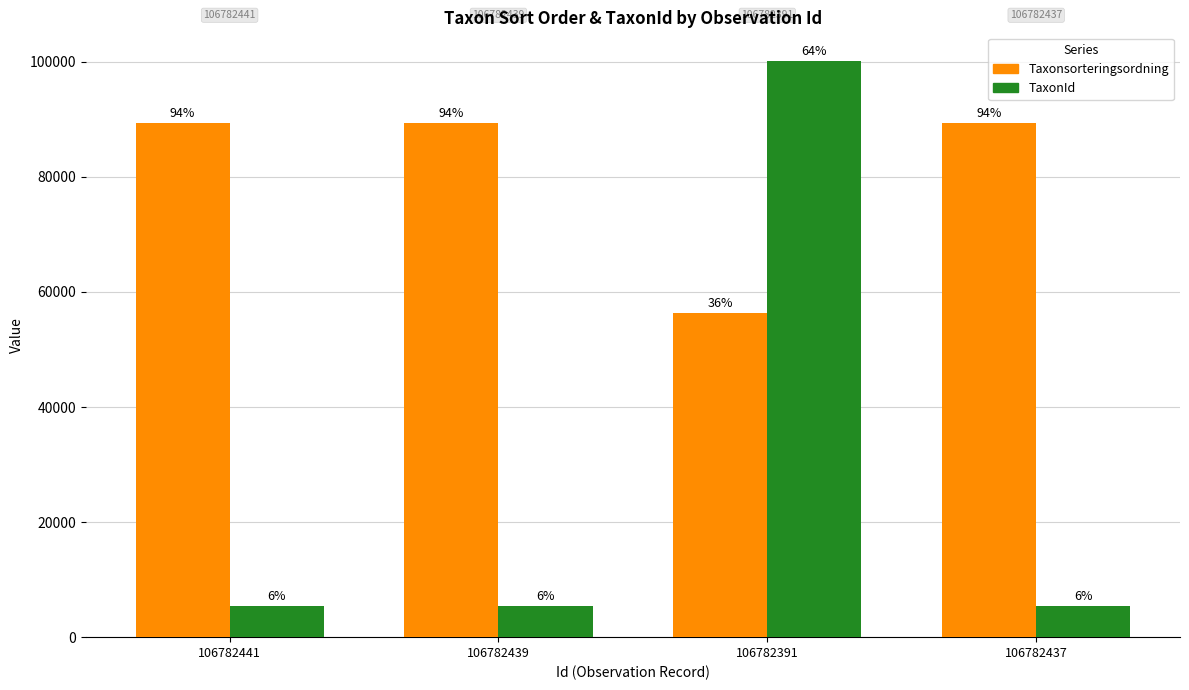

What is the maximum value shown in the chart?

100109